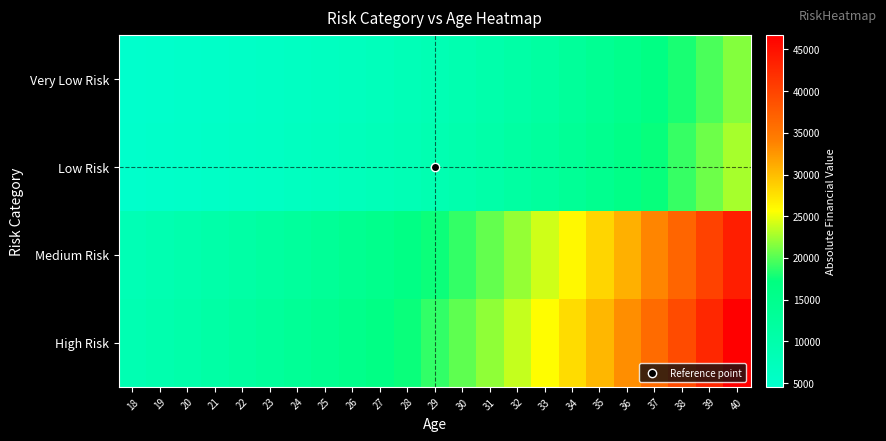

List the series in order of their peak value, highest first.

High Risk, Medium Risk, Low Risk, Very Low Risk